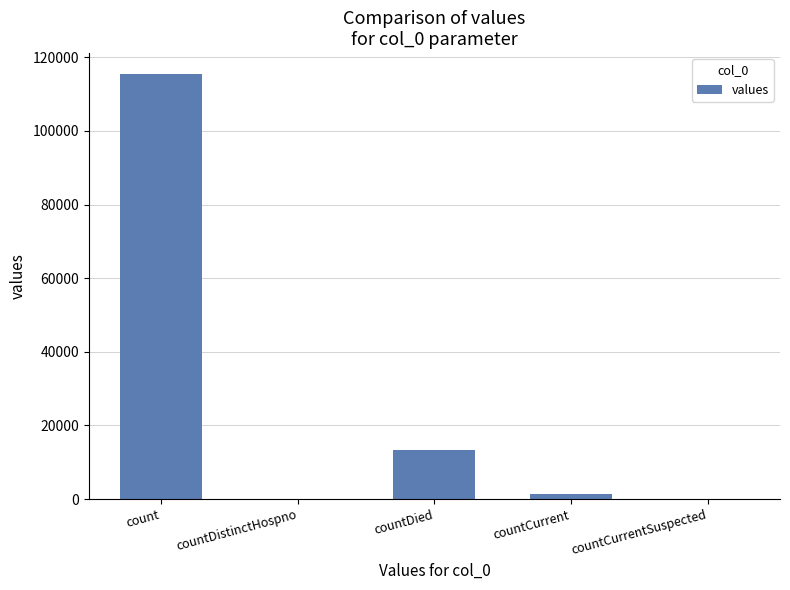

Which label corresponds to the largest value in the chart?

count